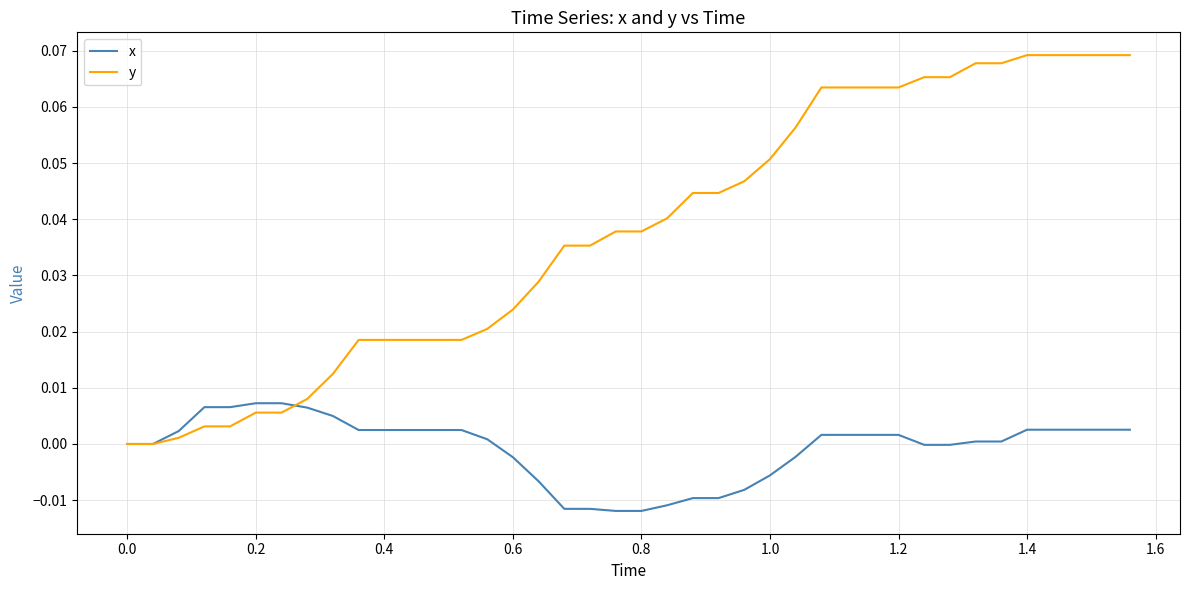

Which series has the largest range (max minus min)?

y